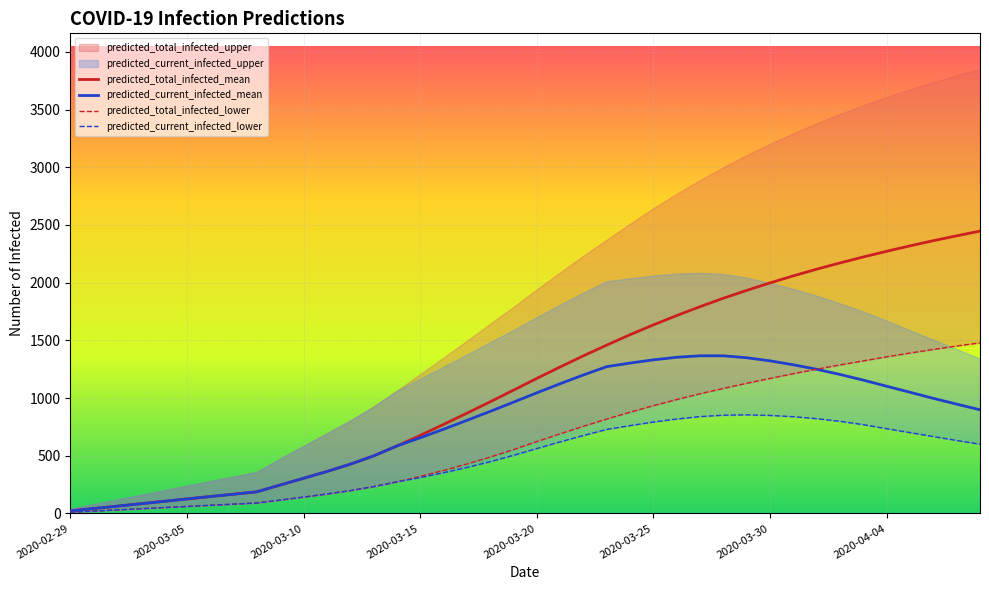

What is the maximum value for predicted_current_infected_mean?

1366